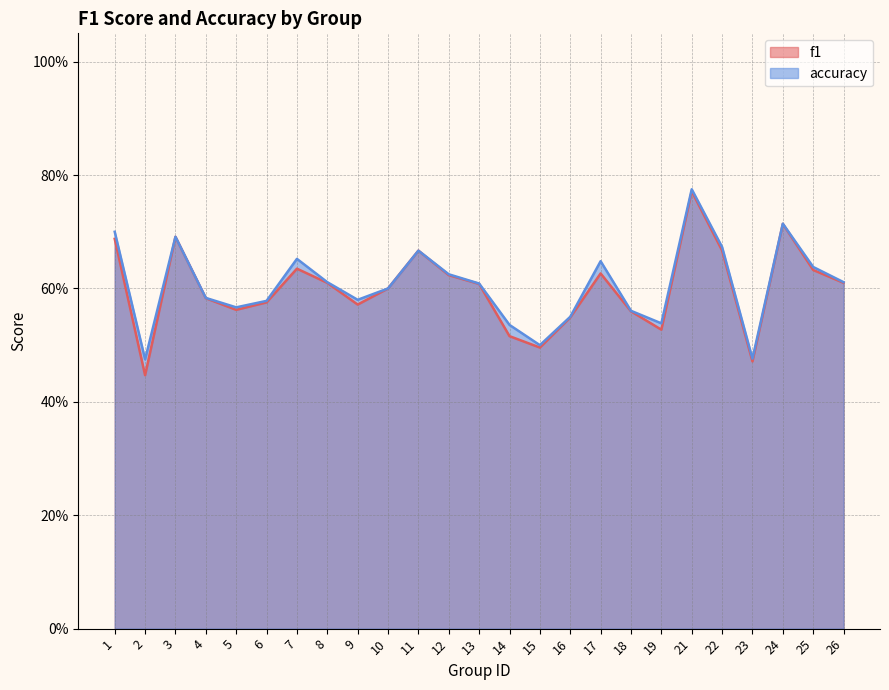

True or false: f1 has a value of 0.7 at 22.

True